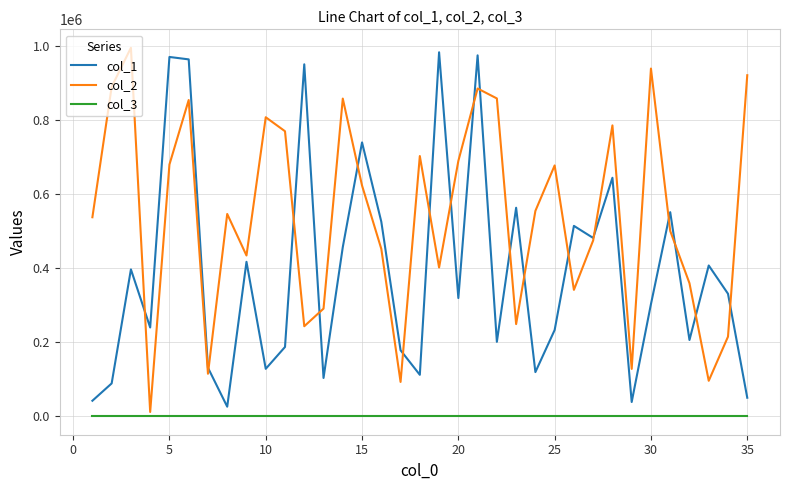

Which series has the largest total across all categories?

col_2